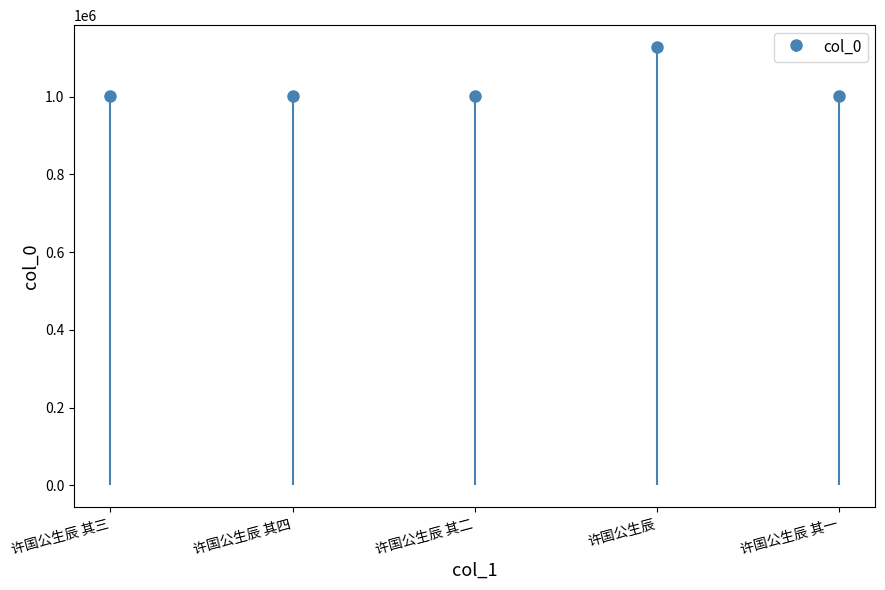

What is the approximate value at 许国公生辰 其四?

1000541